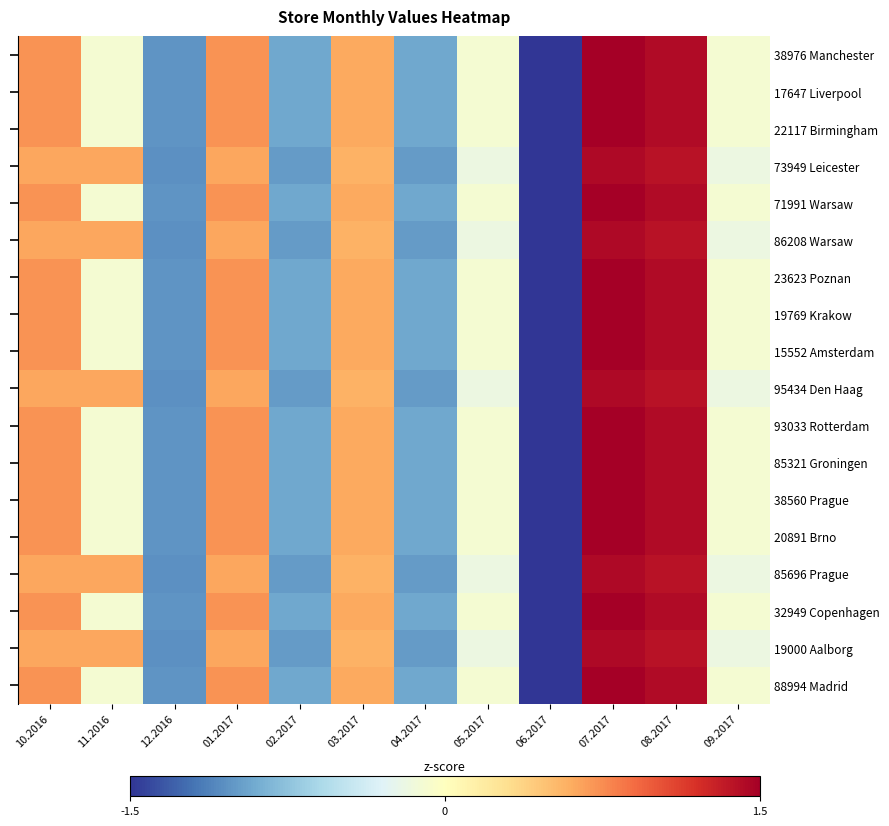

Reading left to right, list all the values displayed in this chart.

row_0: 0.7	-0.1	-1.0	0.7	-0.9	0.6	-0.9	-0.1	-1.8	1.5	1.4	-0.1
row_1: 0.7	-0.1	-1.0	0.7	-0.9	0.6	-0.9	-0.1	-1.8	1.5	1.4	-0.1
row_2: 0.7	-0.1	-1.0	0.7	-0.9	0.6	-0.9	-0.1	-1.8	1.5	1.4	-0.1
row_3: 0.6	0.6	-1.0	0.6	-1.0	0.6	-1.0	-0.2	-1.9	1.4	1.4	-0.2
row_4: 0.7	-0.1	-1.0	0.7	-0.9	0.6	-0.9	-0.1	-1.8	1.5	1.4	-0.1
row_5: 0.6	0.6	-1.0	0.6	-1.0	0.6	-1.0	-0.2	-1.9	1.4	1.4	-0.2
row_6: 0.7	-0.1	-1.0	0.7	-0.9	0.6	-0.9	-0.1	-1.8	1.5	1.4	-0.1
row_7: 0.7	-0.1	-1.0	0.7	-0.9	0.6	-0.9	-0.1	-1.8	1.5	1.4	-0.1
row_8: 0.7	-0.1	-1.0	0.7	-0.9	0.6	-0.9	-0.1	-1.8	1.5	1.4	-0.1
row_9: 0.6	0.6	-1.0	0.6	-1.0	0.6	-1.0	-0.2	-1.9	1.4	1.4	-0.2
row_10: 0.7	-0.1	-1.0	0.7	-0.9	0.6	-0.9	-0.1	-1.8	1.5	1.4	-0.1
row_11: 0.7	-0.1	-1.0	0.7	-0.9	0.6	-0.9	-0.1	-1.8	1.5	1.4	-0.1
row_12: 0.7	-0.1	-1.0	0.7	-0.9	0.6	-0.9	-0.1	-1.8	1.5	1.4	-0.1
row_13: 0.7	-0.1	-1.0	0.7	-0.9	0.6	-0.9	-0.1	-1.8	1.5	1.4	-0.1
row_14: 0.6	0.6	-1.0	0.6	-1.0	0.6	-1.0	-0.2	-1.9	1.4	1.4	-0.2
row_15: 0.7	-0.1	-1.0	0.7	-0.9	0.6	-0.9	-0.1	-1.8	1.5	1.4	-0.1
row_16: 0.6	0.6	-1.0	0.6	-1.0	0.6	-1.0	-0.2	-1.9	1.4	1.4	-0.2
row_17: 0.7	-0.1	-1.0	0.7	-0.9	0.6	-0.9	-0.1	-1.8	1.5	1.4	-0.1